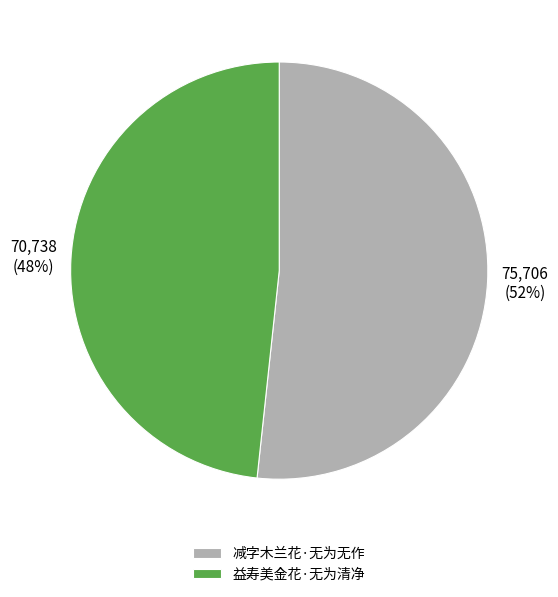

To the nearest percent, what is the average slice percentage?

50%